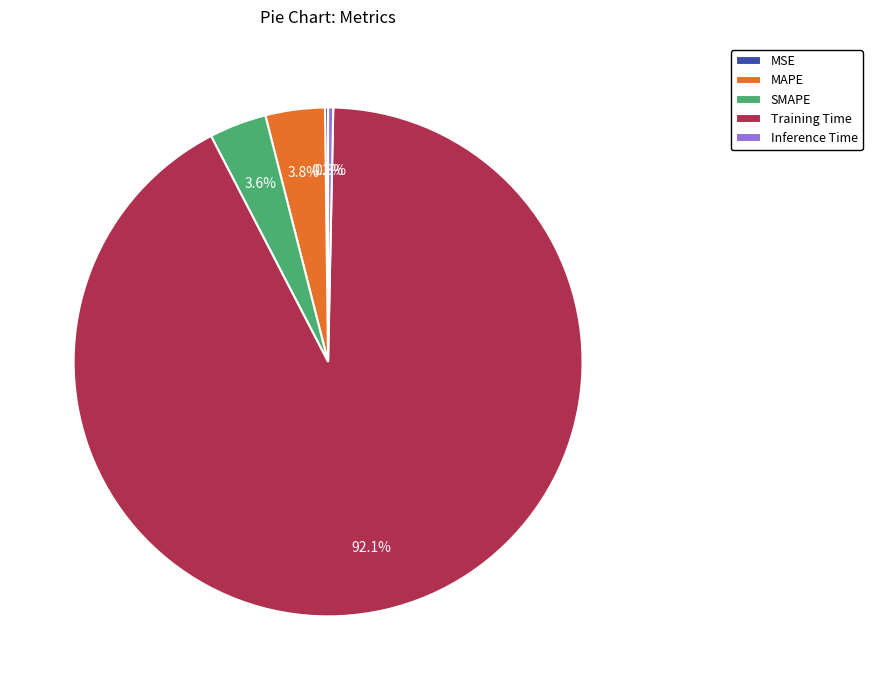

Which has a higher value, Inference Time or Training Time?

Training Time